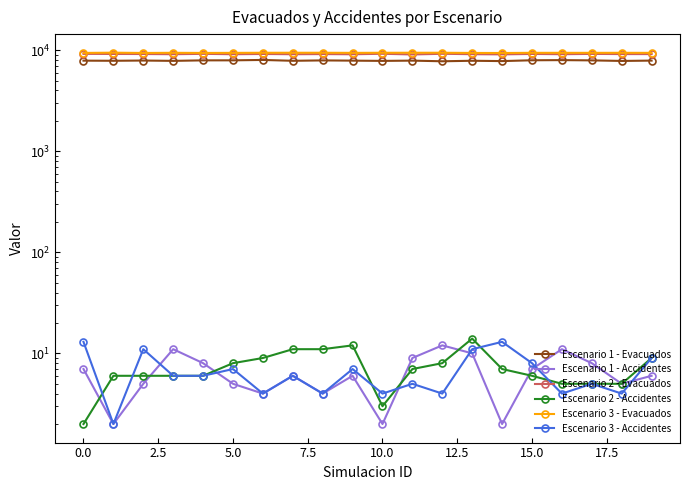

True or false: Escenario 1 - Evacuados and Escenario 2 - Accidentes intersect in this chart.

False